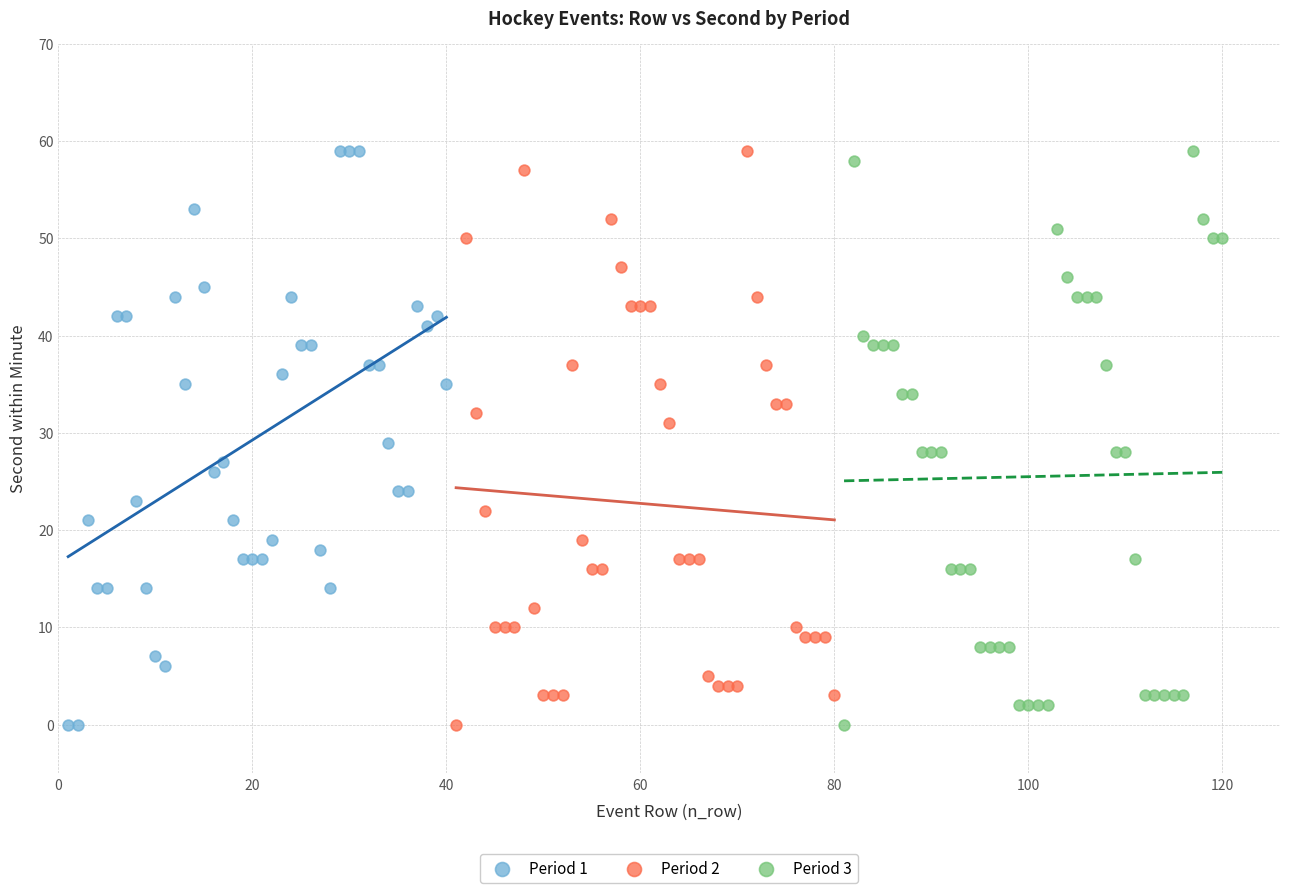

What are all the series names shown in the legend?

Period 1, Period 2, Period 3